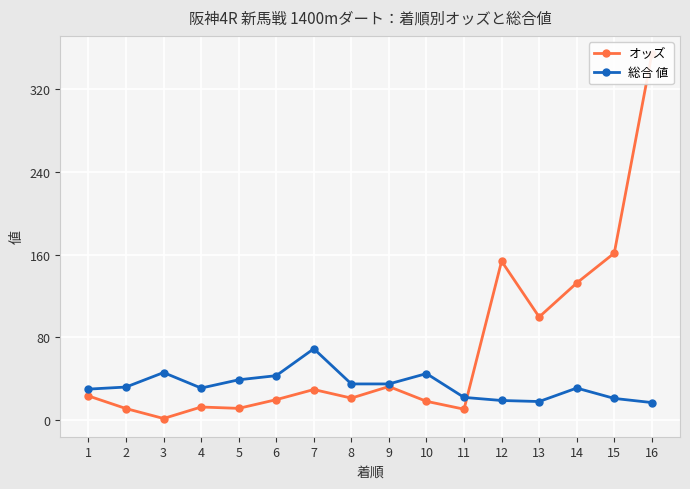

Which series has the largest total across all categories?

オッズ